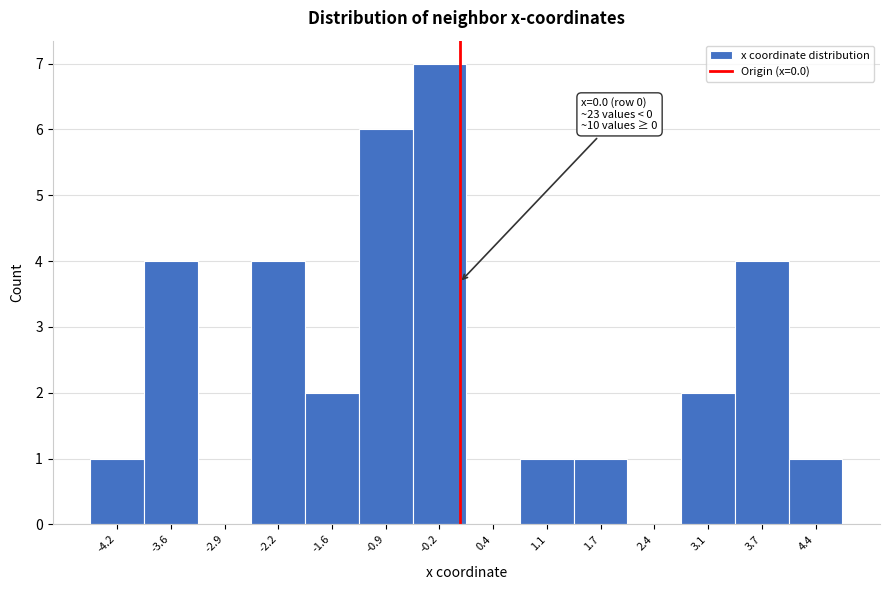

Over which range of the x-axis is the bar tallest?

-0.6 to 0.1